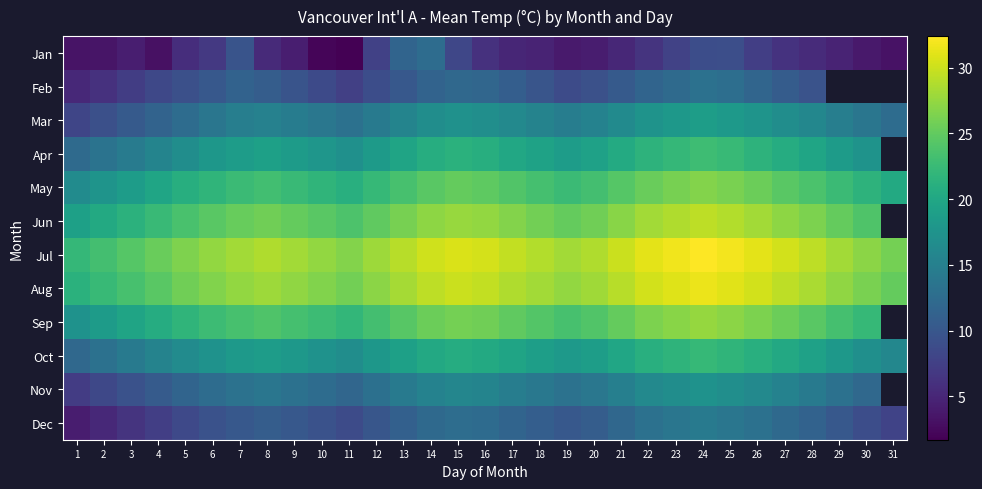

Which label corresponds to the smallest value in the chart?

11